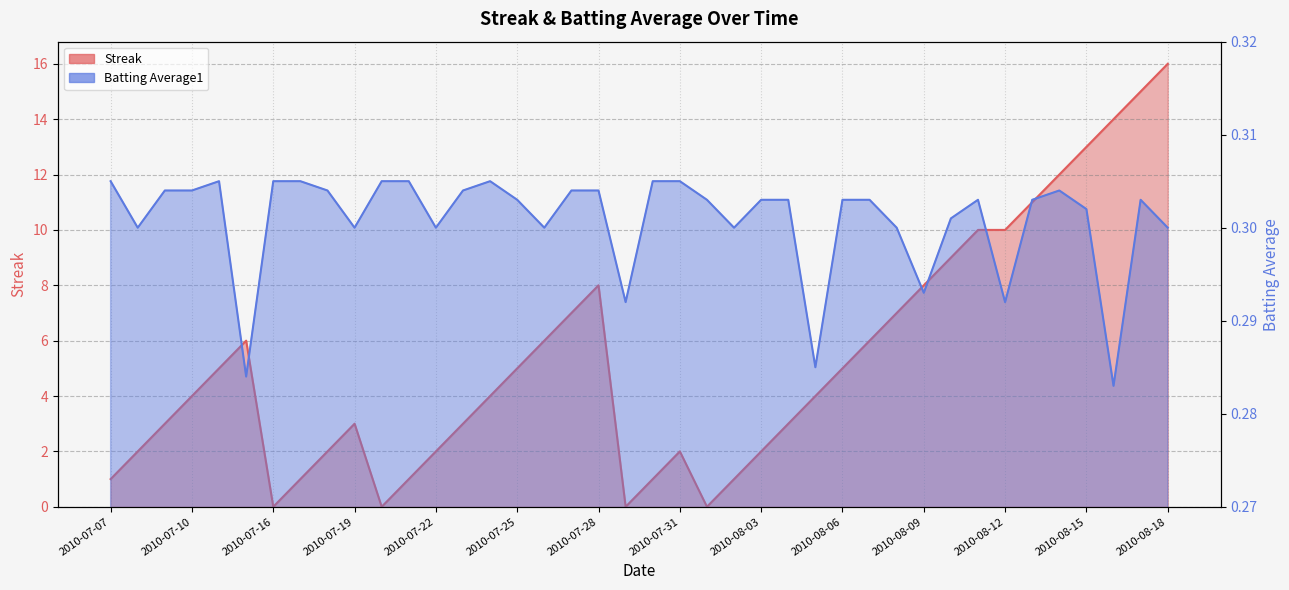

Where is the first local maximum for Streak?

2010-07-15